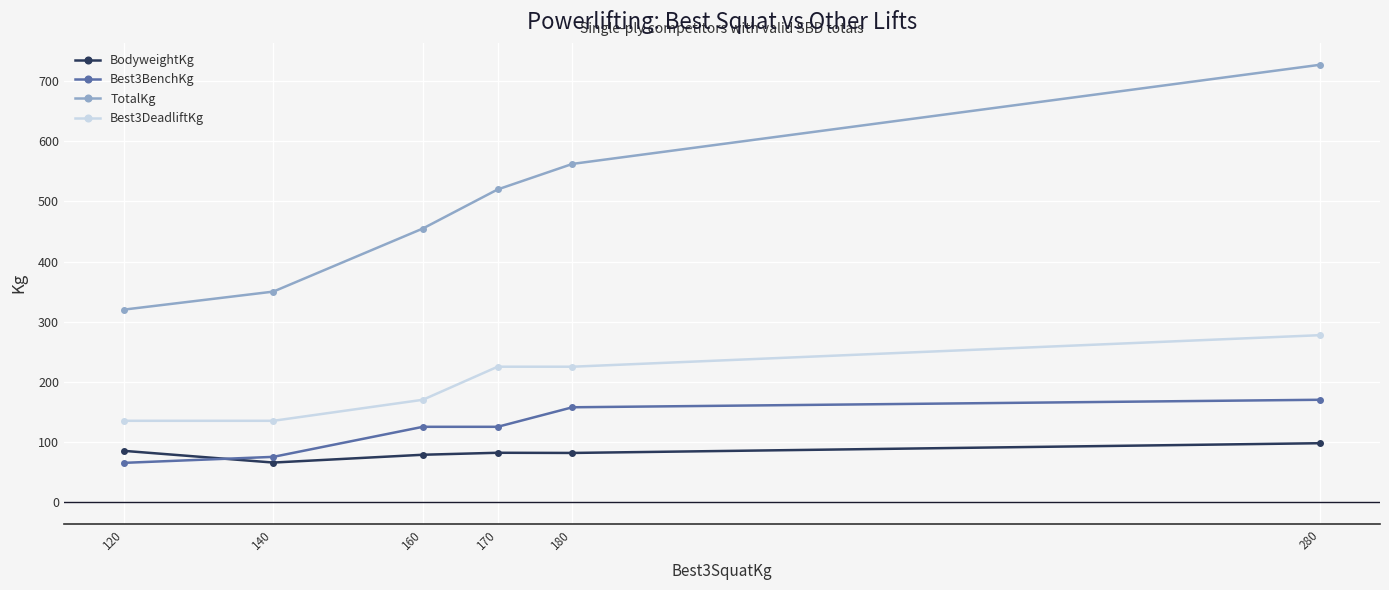

True or false: Best3BenchKg has more than 2 points higher than both neighbors.

False